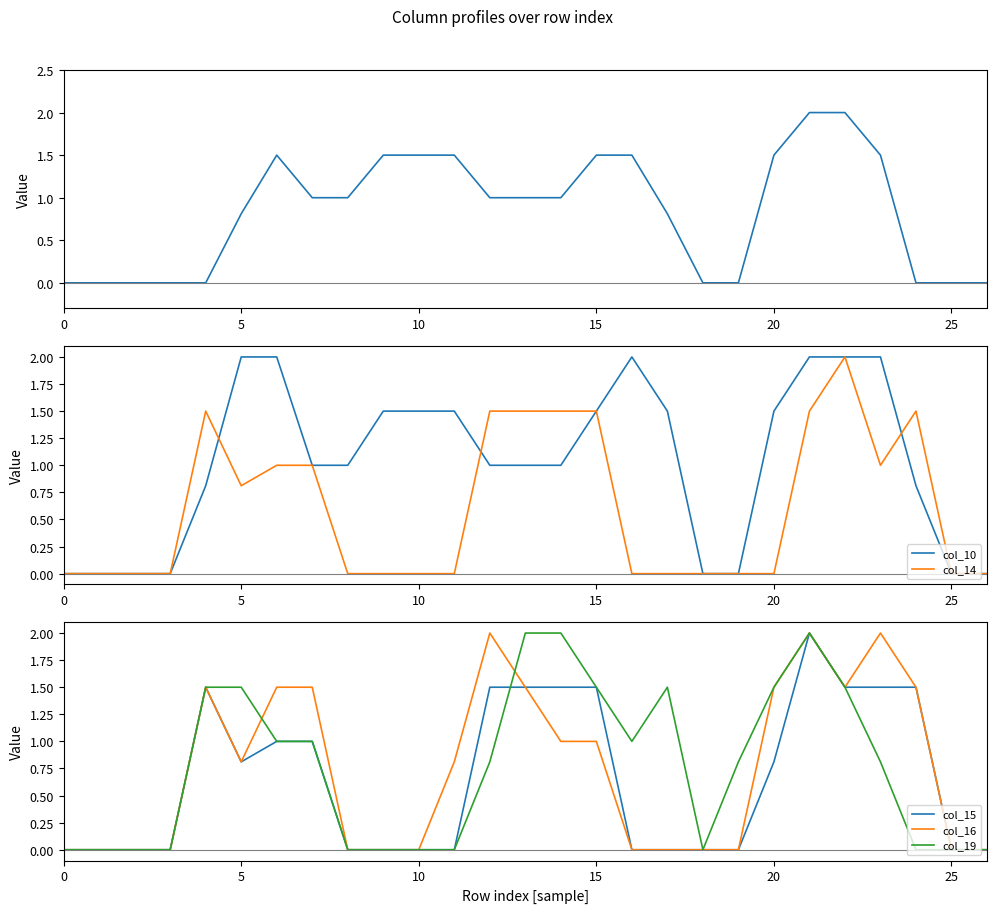

What is the greatest value displayed?

2.0